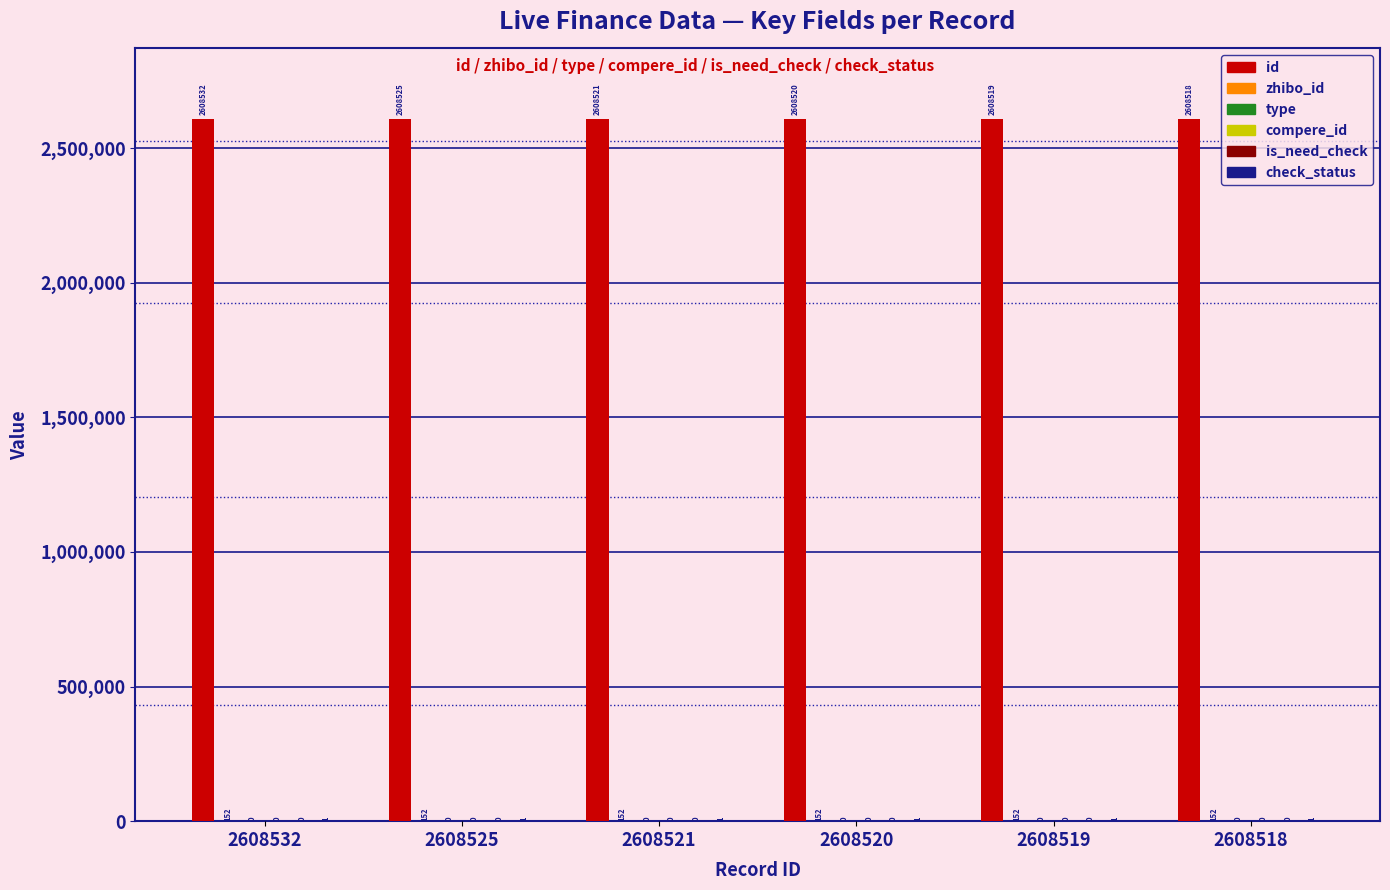

Where is is_need_check nearest to the value 0?

2608532